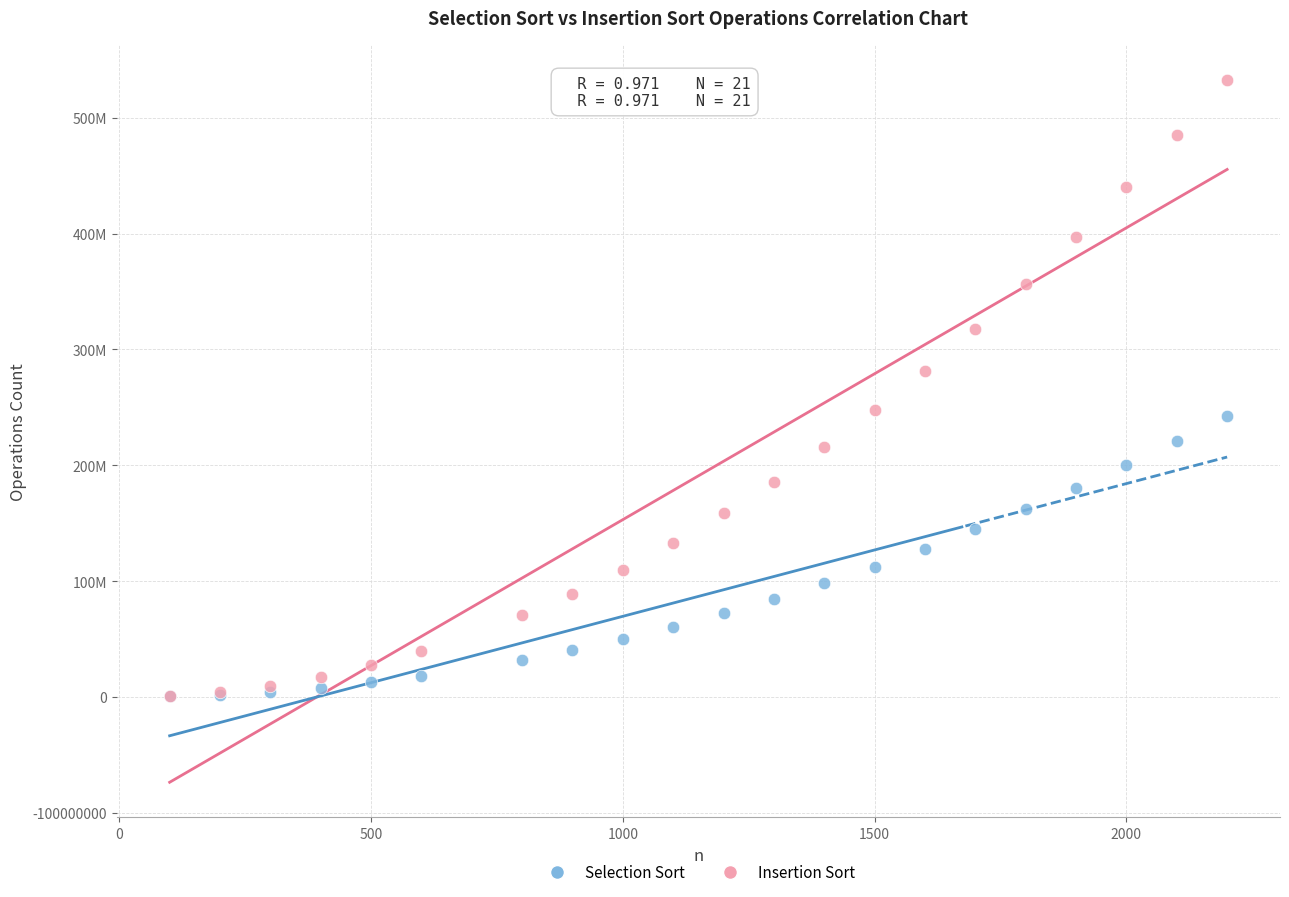

What are all the series names shown in the legend?

Selection Sort, Insertion Sort